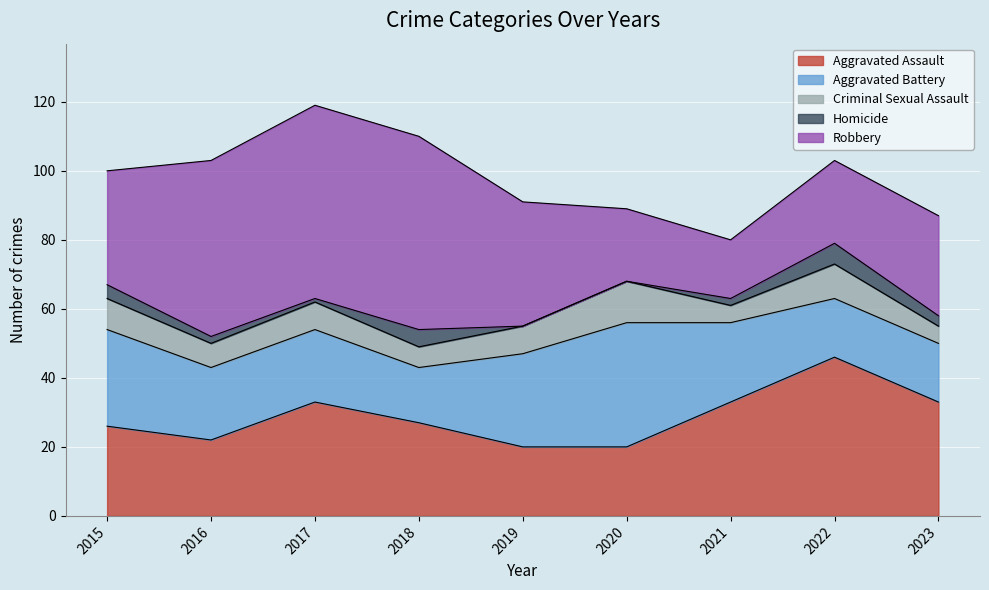

Which series has the largest total across all categories?

Robbery